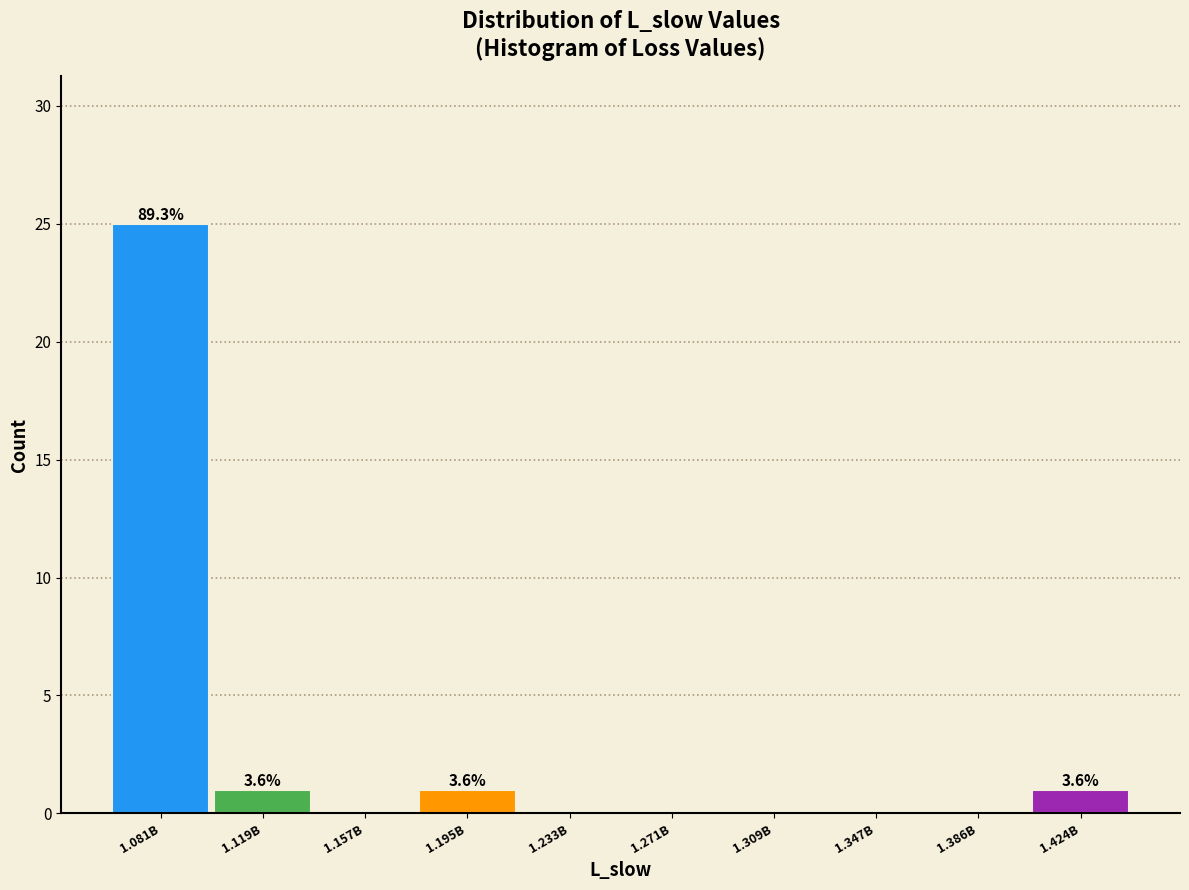

Reading right to left, extract all data points from this chart.

1.424B=1	1.386B=0	1.347B=0	1.309B=0	1.271B=0	1.233B=0	1.195B=1	1.157B=0	1.119B=1	1.081B=25